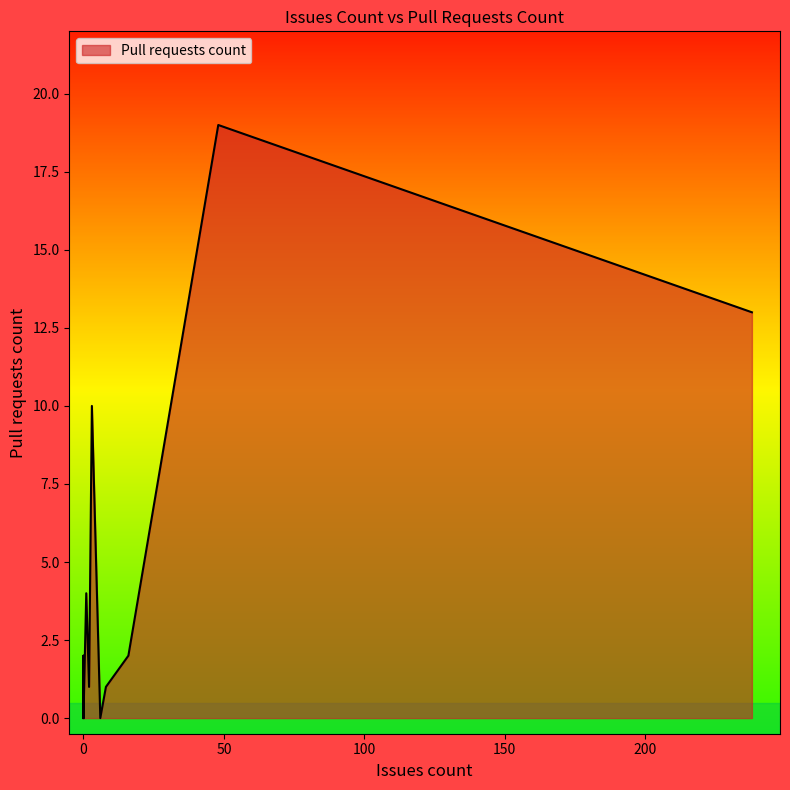

What is the sum of all values?

52